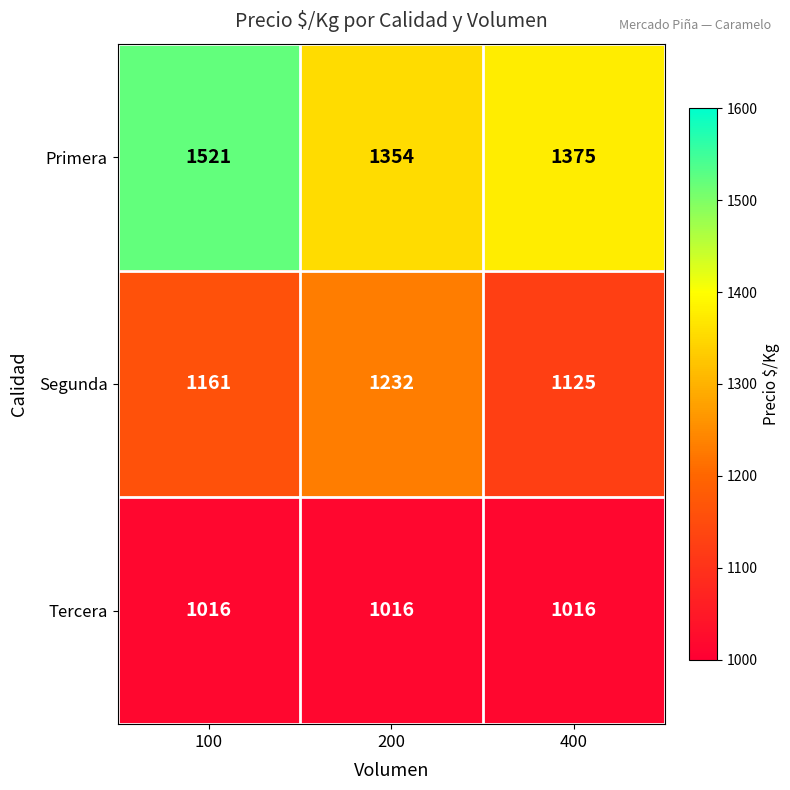

What is the average value of the Segunda series?

1173